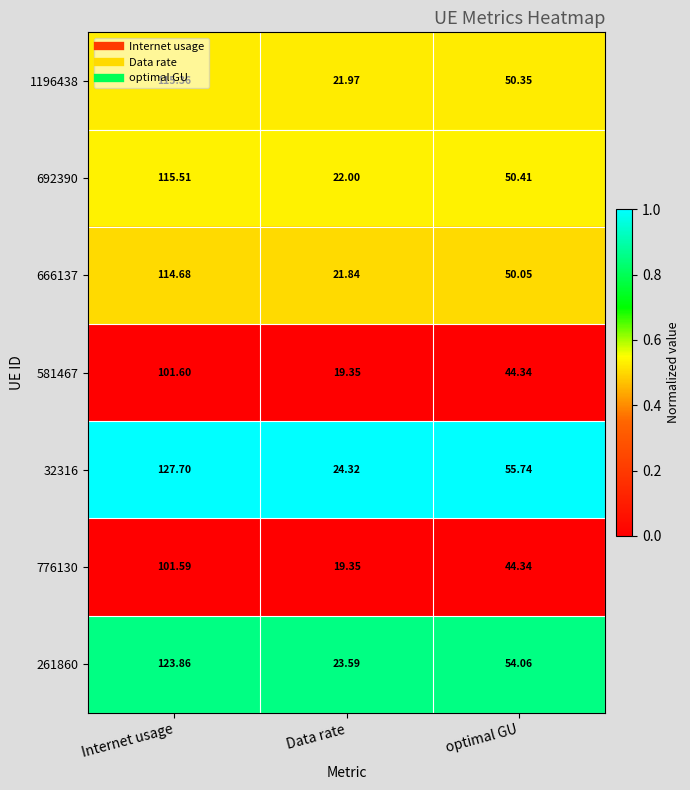

At Internet usage, list the series in order from largest to smallest.

32316, 261860, 692390, 1196438, 666137, 581467, 776130